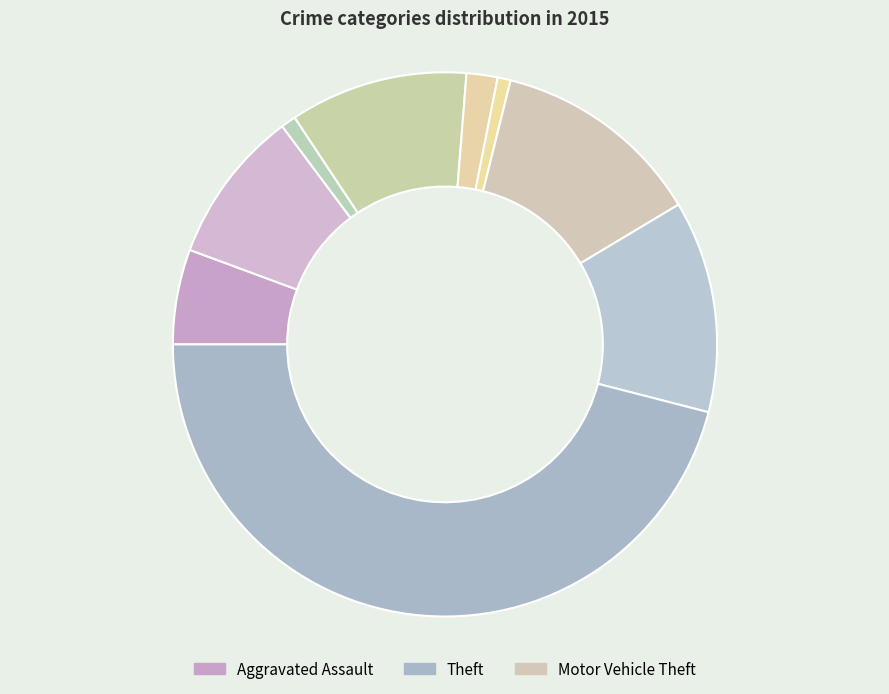

Rank the categories by value from lowest to highest.

Homicide, Arson, Criminal Sexual Assault, Aggravated Assault, Aggravated Battery, Burglary, Motor Vehicle Theft, Robbery, Theft